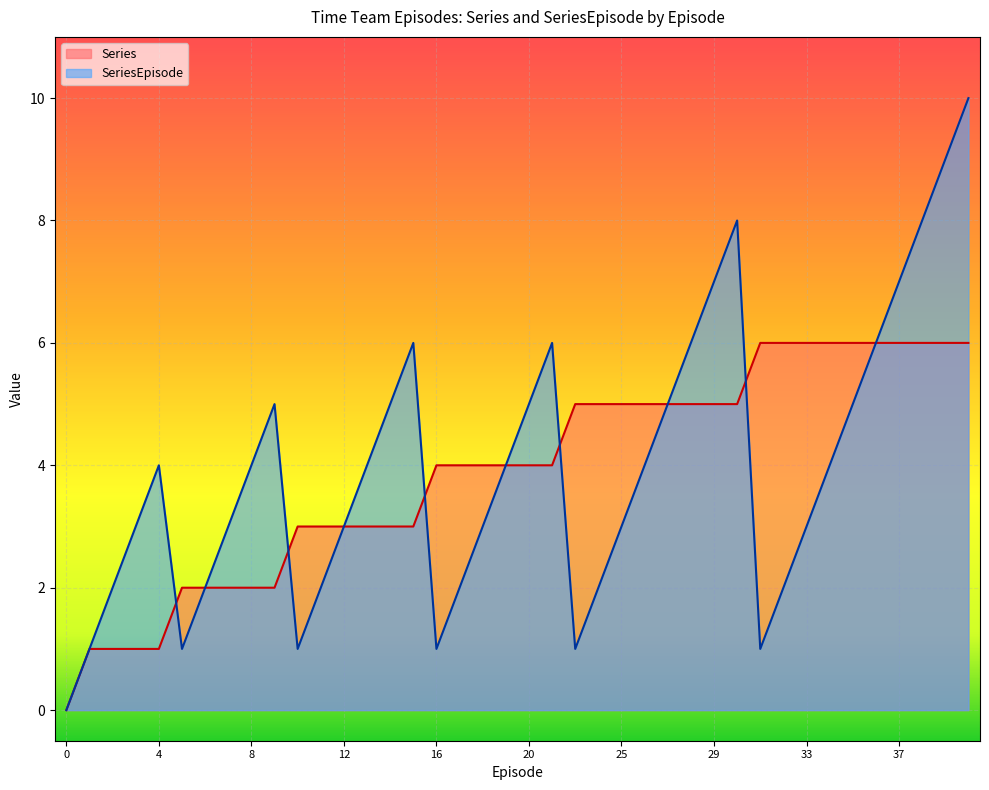

List the series in order of their peak value, highest first.

SeriesEpisode, Series